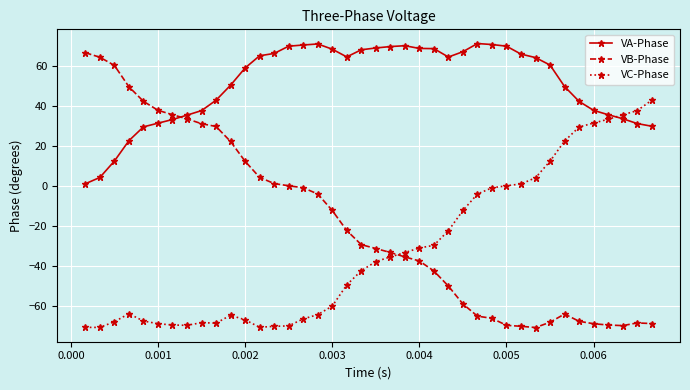

True or false: VB-Phase has more than 0 interior local peaks.

True